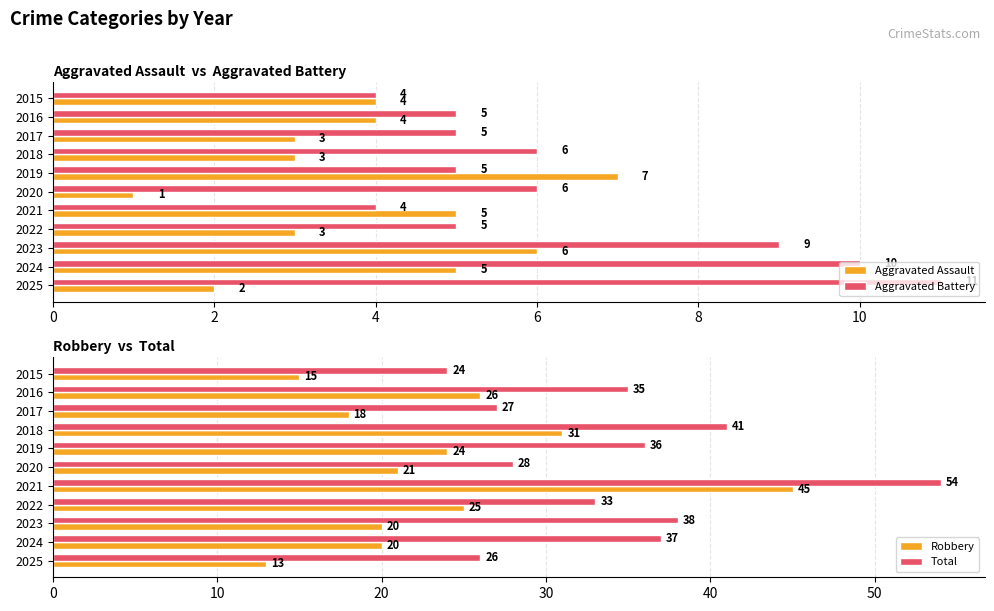

Does the chart contain stacked bars?

No